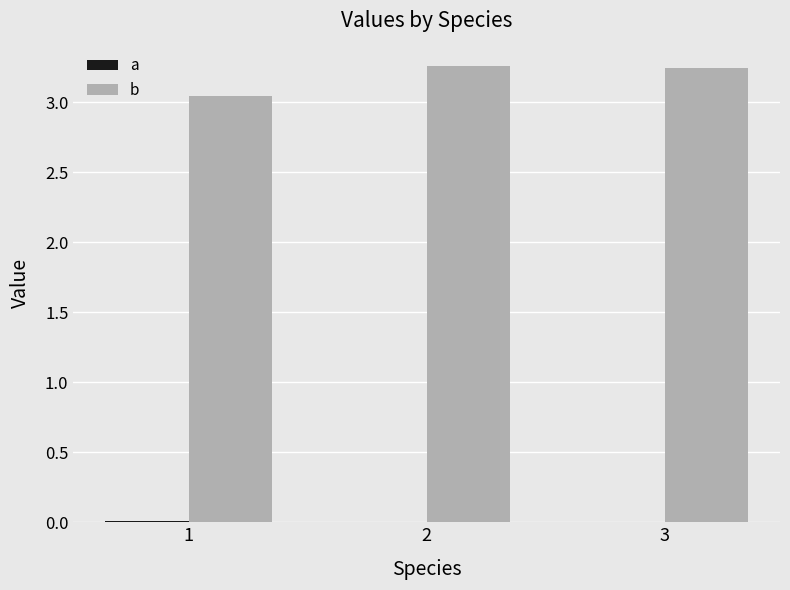

What are all the series names shown in the legend?

a, b